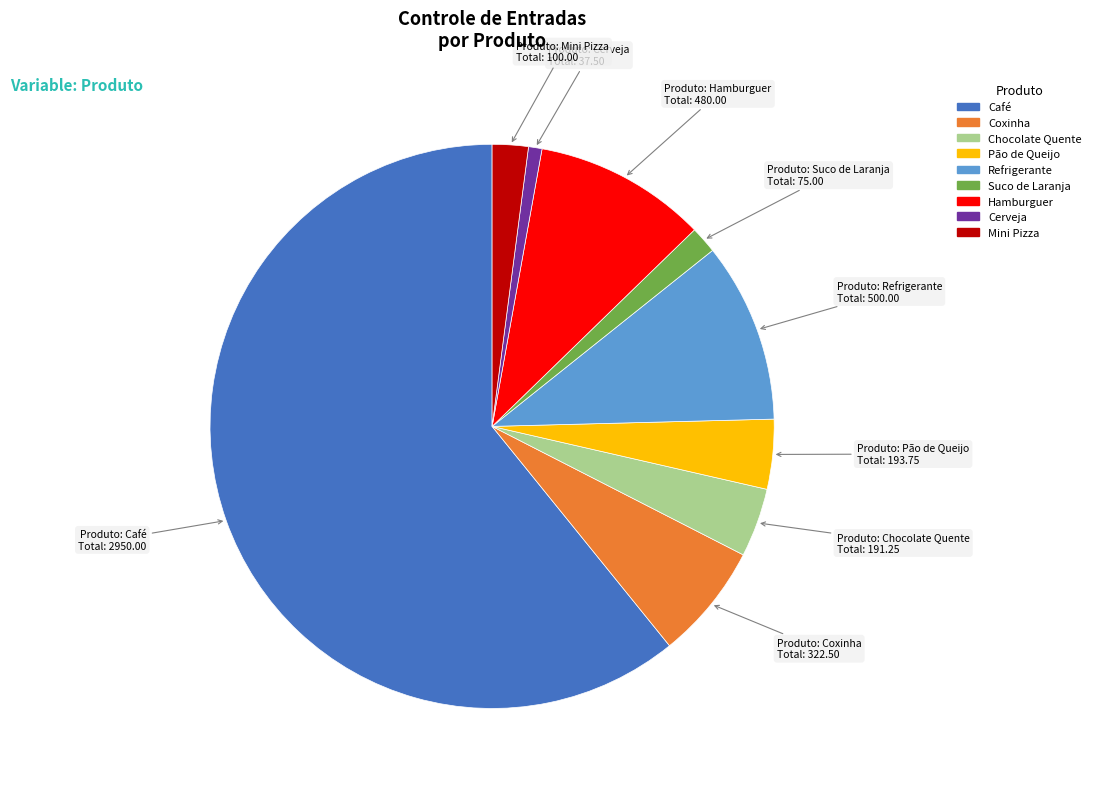

Is the sum of Cerveja and Chocolate Quente greater than half?

No